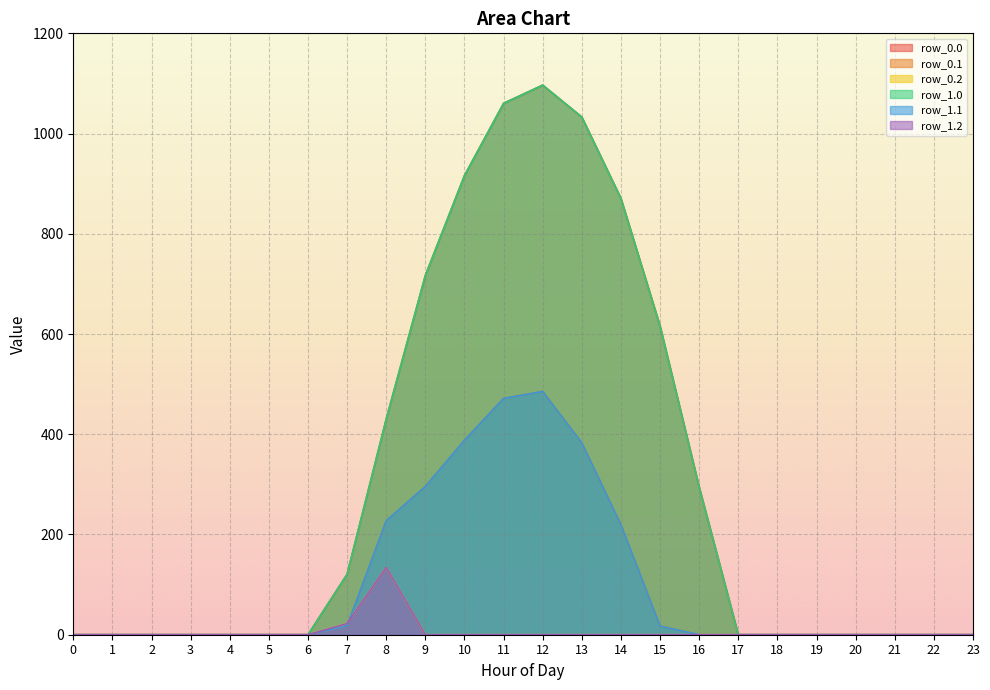

Which has a higher value, 1 or 17?

1